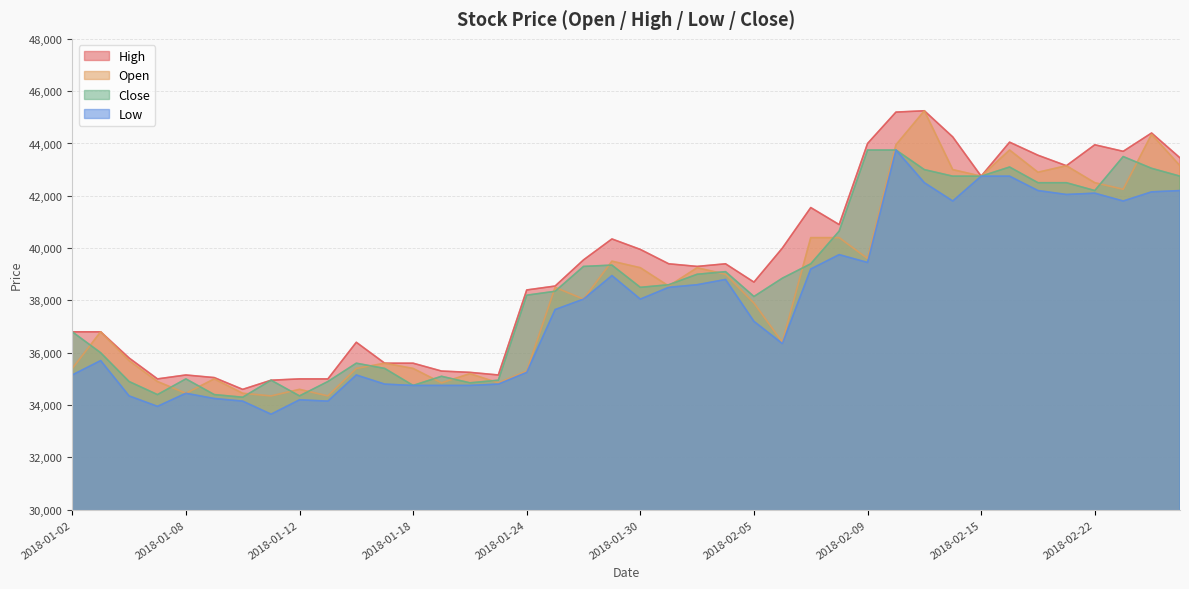

Reading left to right, list all the values displayed in this chart.

Open: 35400	36800	35700	34900	34450	35000	34450	34350	34600	34350	35400	35600	35400	34850	35200	34850	35300	38500	38050	39500	39250	38550	39250	39000	37900	36400	40400	40400	39600	43950	45250	43000	42750	43750	42900	43150	42500	42250	44350	43150
High: 36800	36800	35800	35000	35150	35050	34600	34950	35000	35000	36400	35600	35600	35300	35250	35150	38400	38550	39550	40350	39950	39400	39300	39400	38700	40000	41550	40900	44000	45200	45250	44250	42750	44050	43550	43150	43950	43700	44400	43450
Low: 35150	35700	34350	33950	34450	34250	34150	33650	34200	34150	35150	34800	34750	34750	34750	34800	35250	37650	38050	38950	38050	38500	38600	38800	37200	36350	39200	39750	39450	43750	42500	41800	42750	42750	42200	42050	42100	41800	42150	42200
Close: 36800	36000	34900	34400	35000	34400	34300	34950	34350	34900	35600	35400	34750	35100	34850	34950	38200	38350	39300	39350	38500	38600	39000	39100	38150	38850	39400	40650	43750	43750	43000	42750	42750	43100	42500	42500	42200	43500	43050	42750